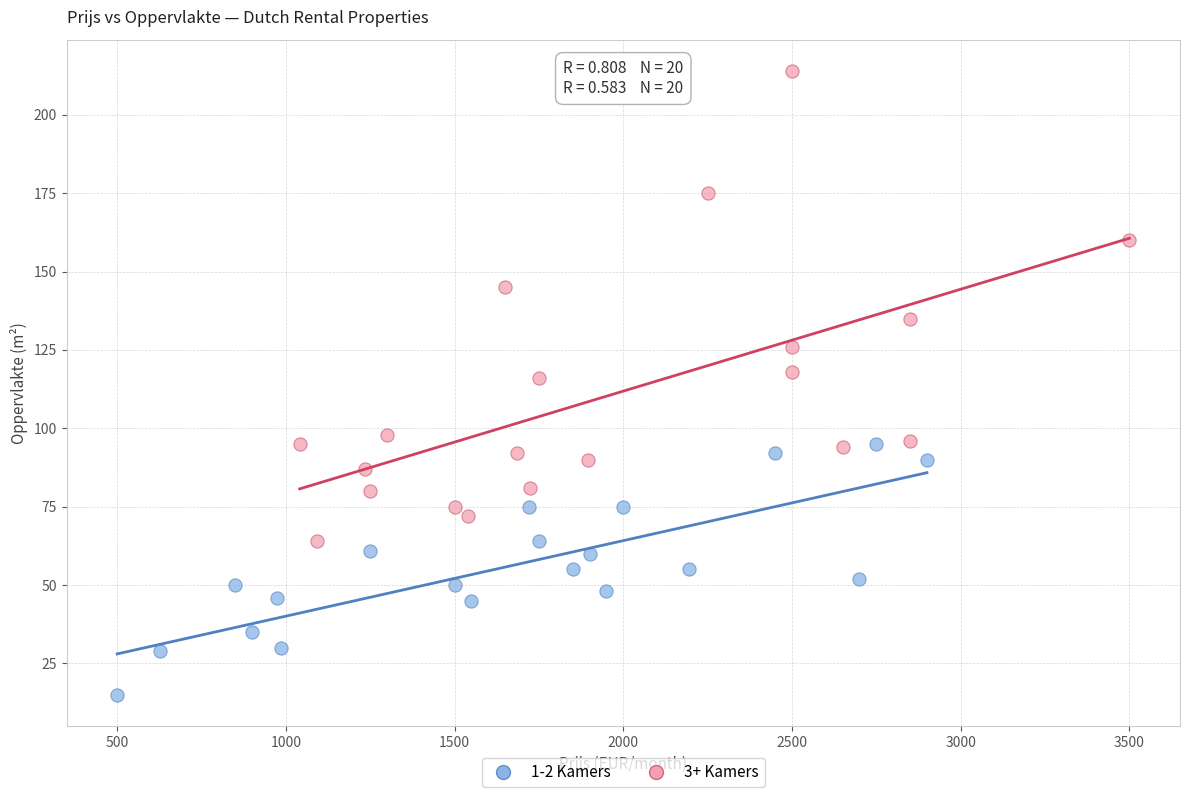

What are all the series names shown in the legend?

1-2 Kamers, 3+ Kamers